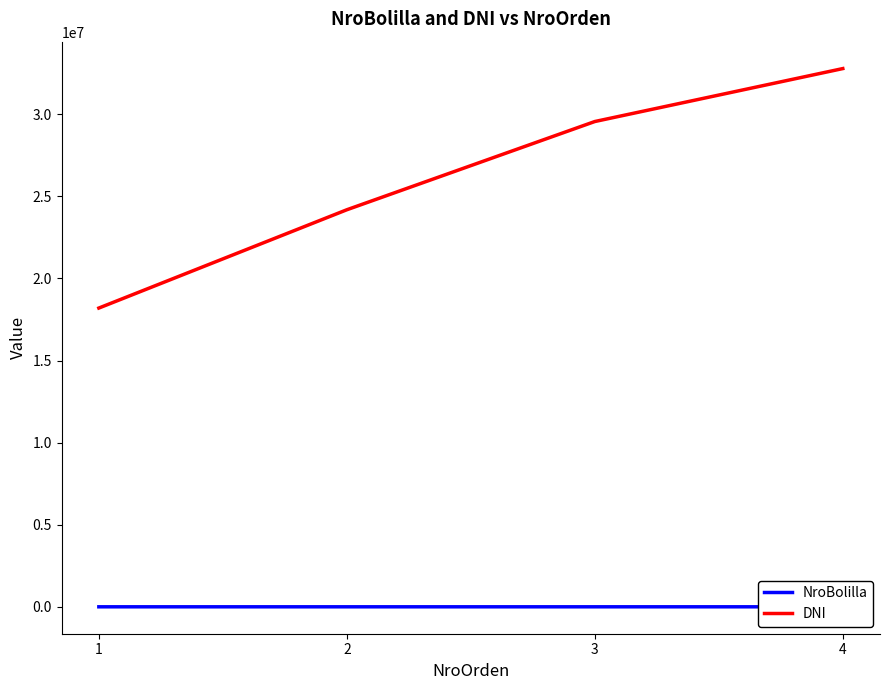

What is the minimum value for NroBolilla?

72